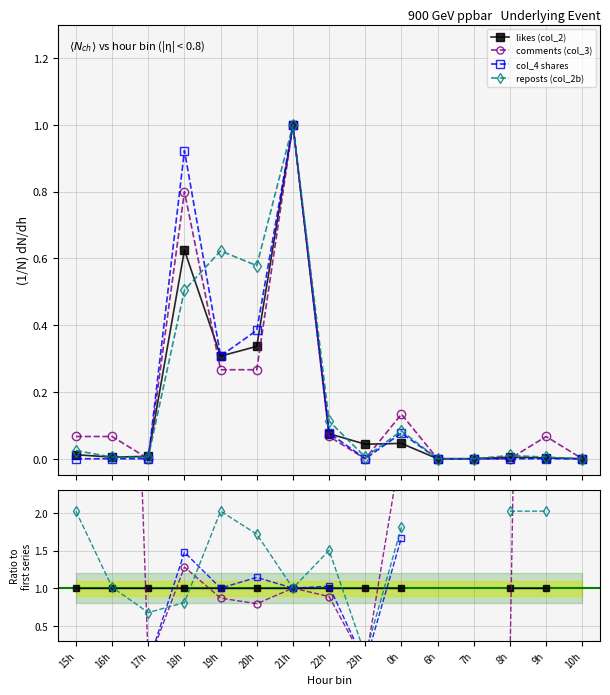

In col_4 shares, how many points are lower than both neighbors (excluding endpoints)?

3